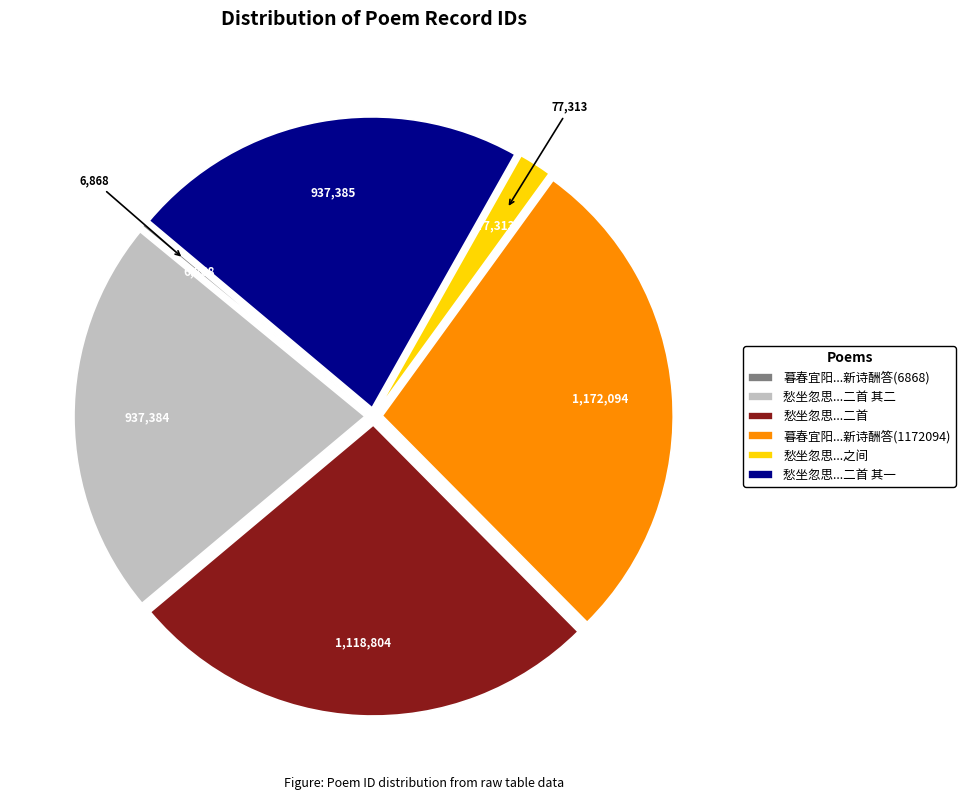

Between 愁坐忽思...二首 and 愁坐忽思...二首 其二, which is larger?

愁坐忽思...二首